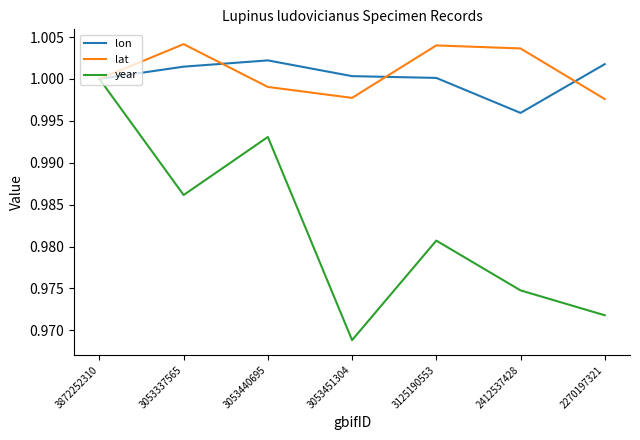

Is the value of lat at 3053440695 greater than the value of lon at 3053451304?

No